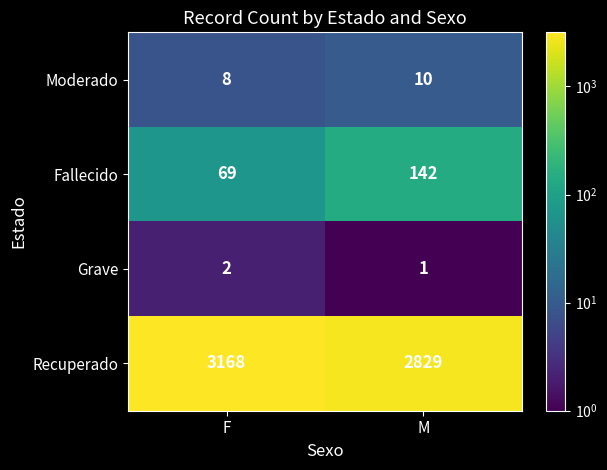

What is the total value across all series at F?

3247